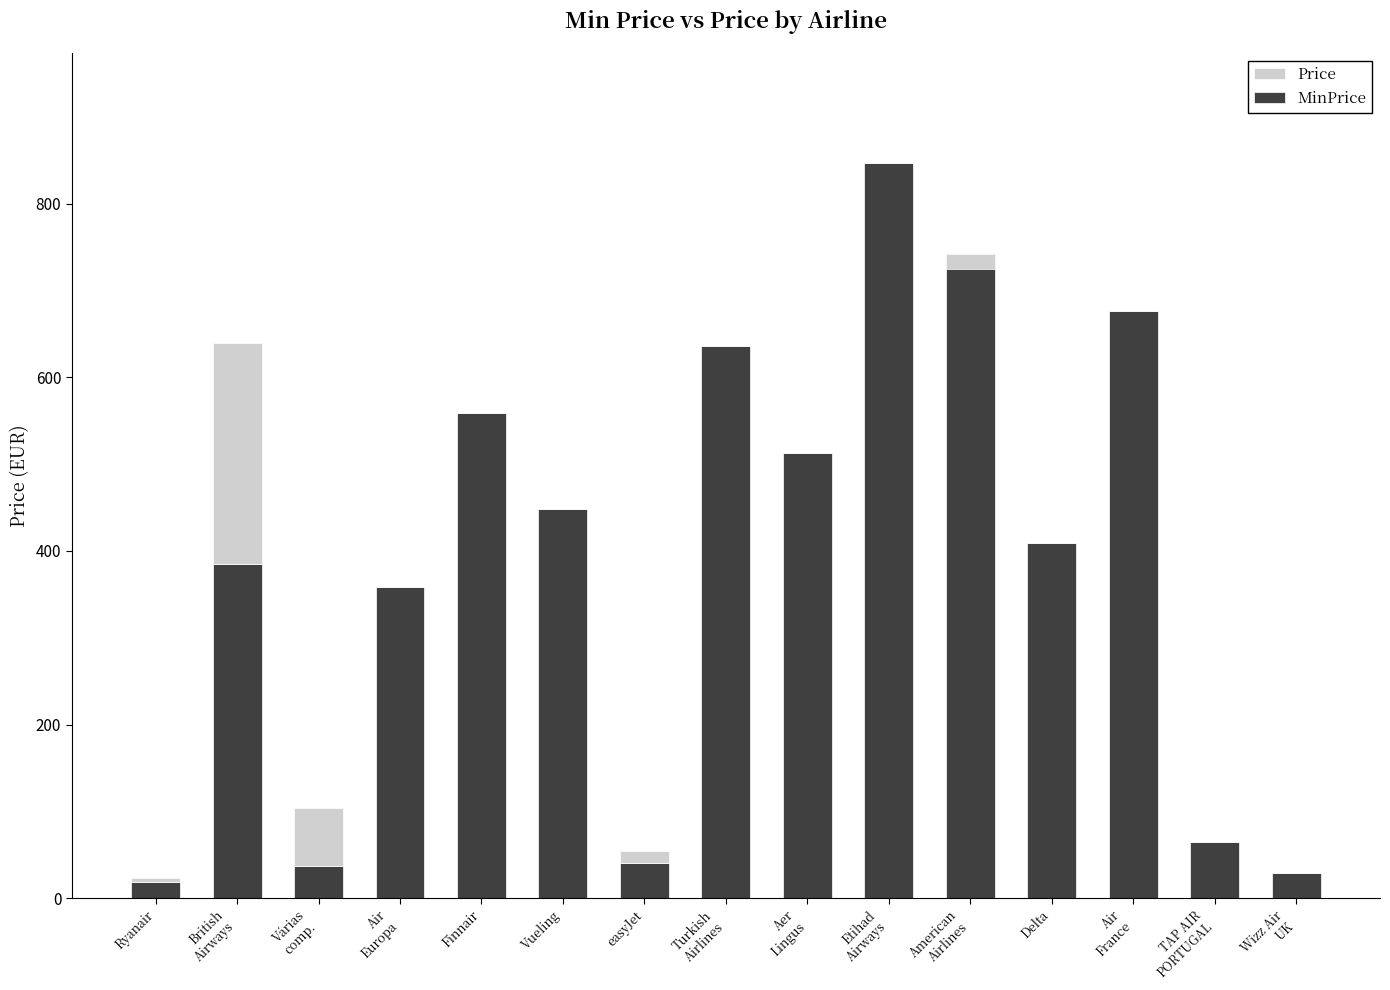

What is the spread (max minus min) of values at Vueling?

448.5